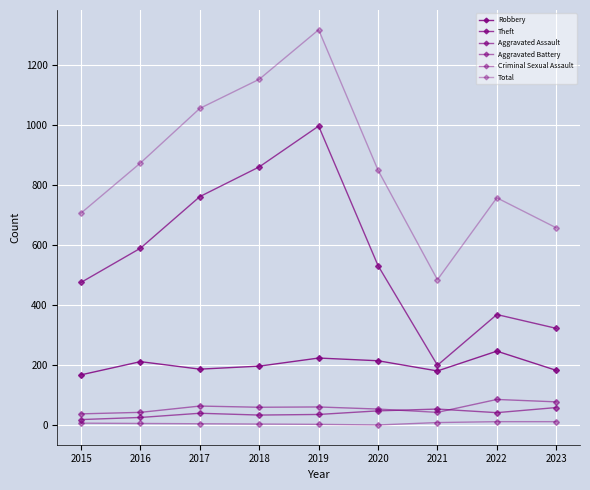

Does the chart display data point markers on the line(s)?

Yes